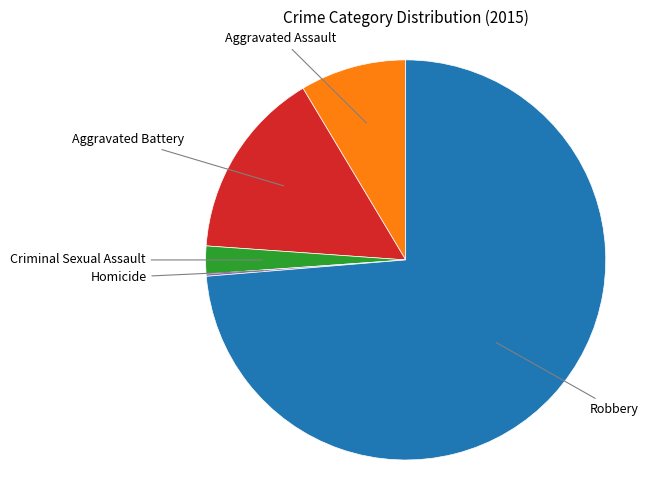

Is there any slice that represents more than half of the pie?

Yes